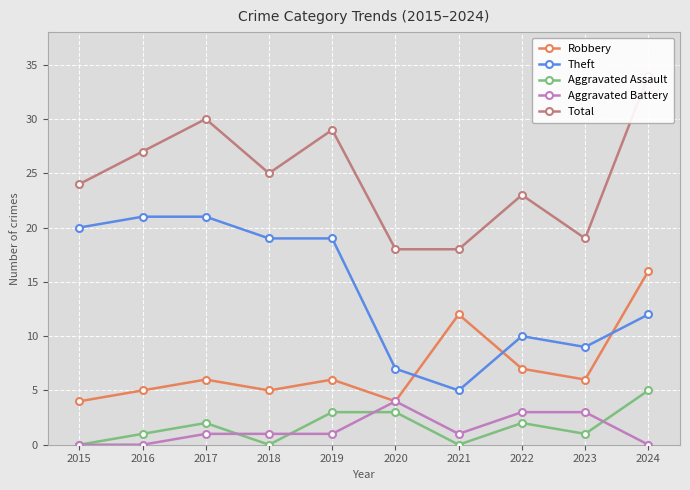

What is the sum of all Aggravated Battery values?

14